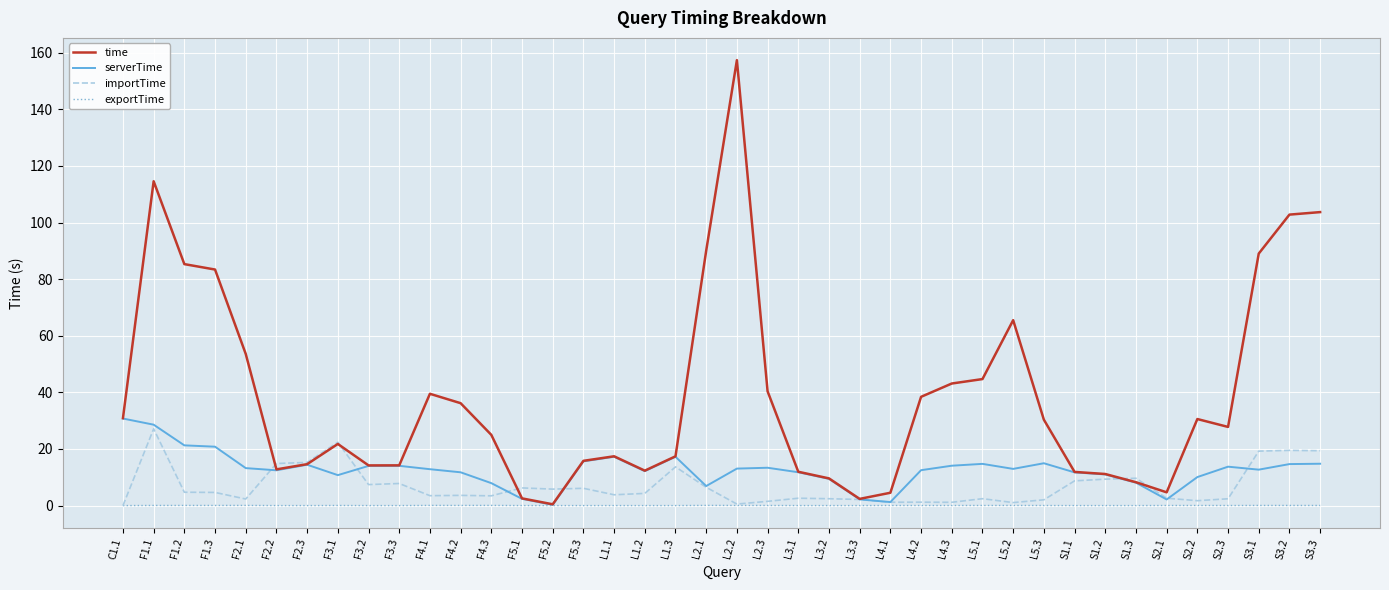

Rank the series by their maximum value, from lowest to highest.

exportTime, importTime, serverTime, time